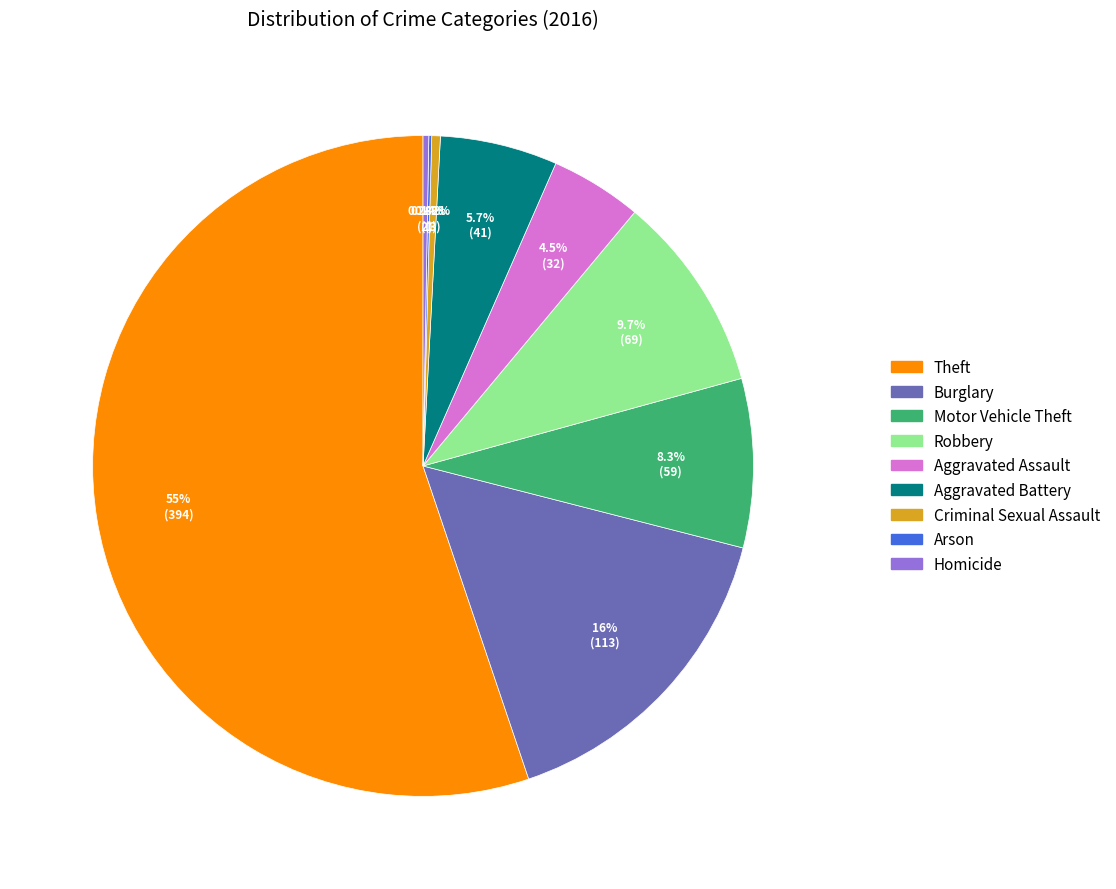

Which slice is the largest?

Theft